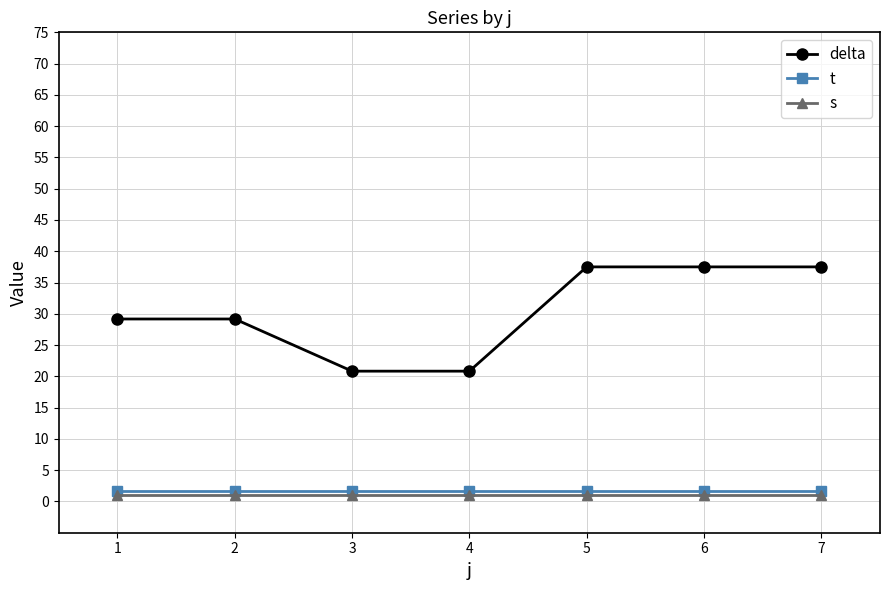

What is the highest value of the t series?

1.7